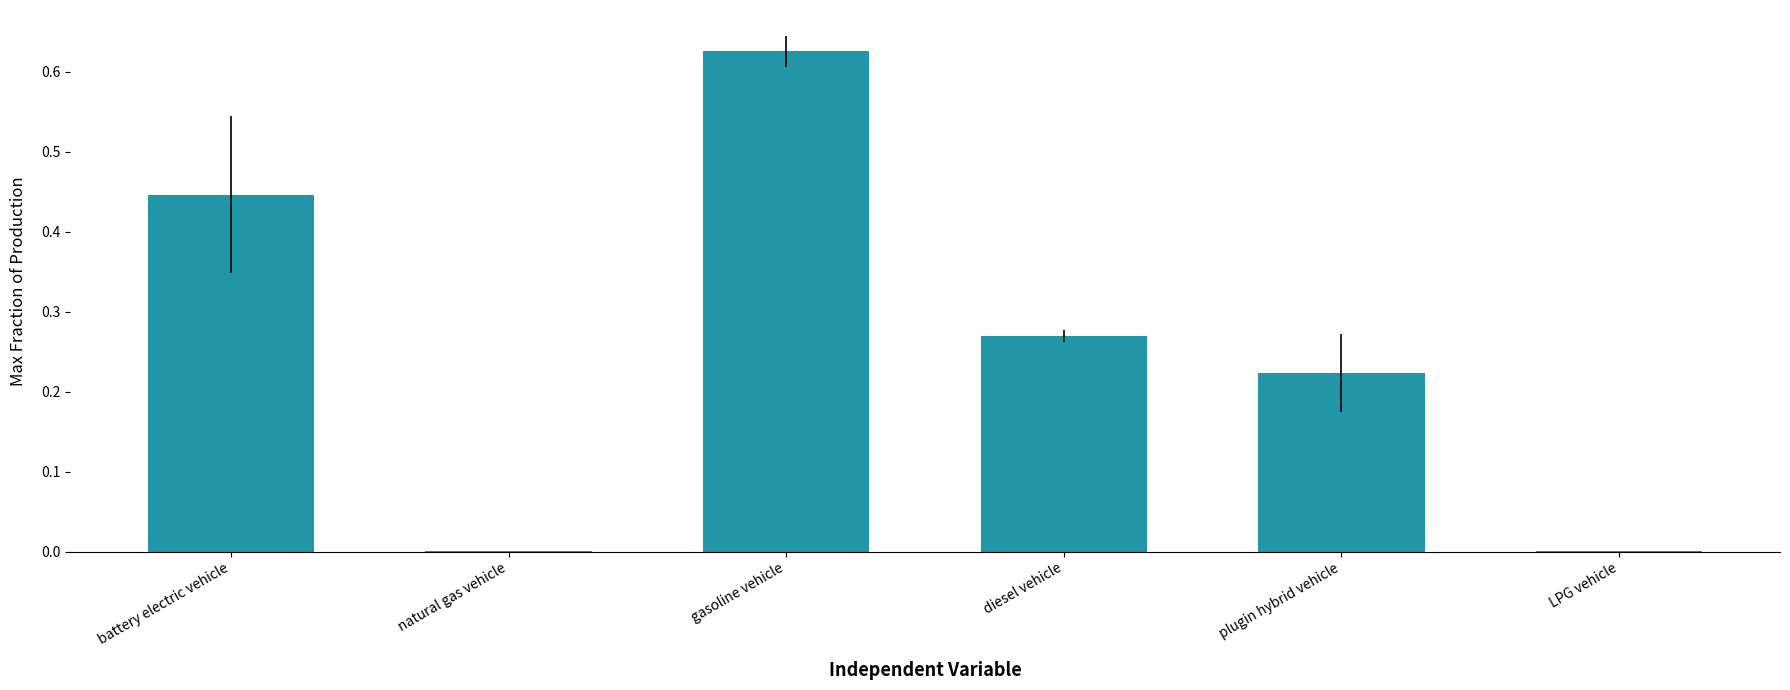

Count the number of categories in the chart.

6